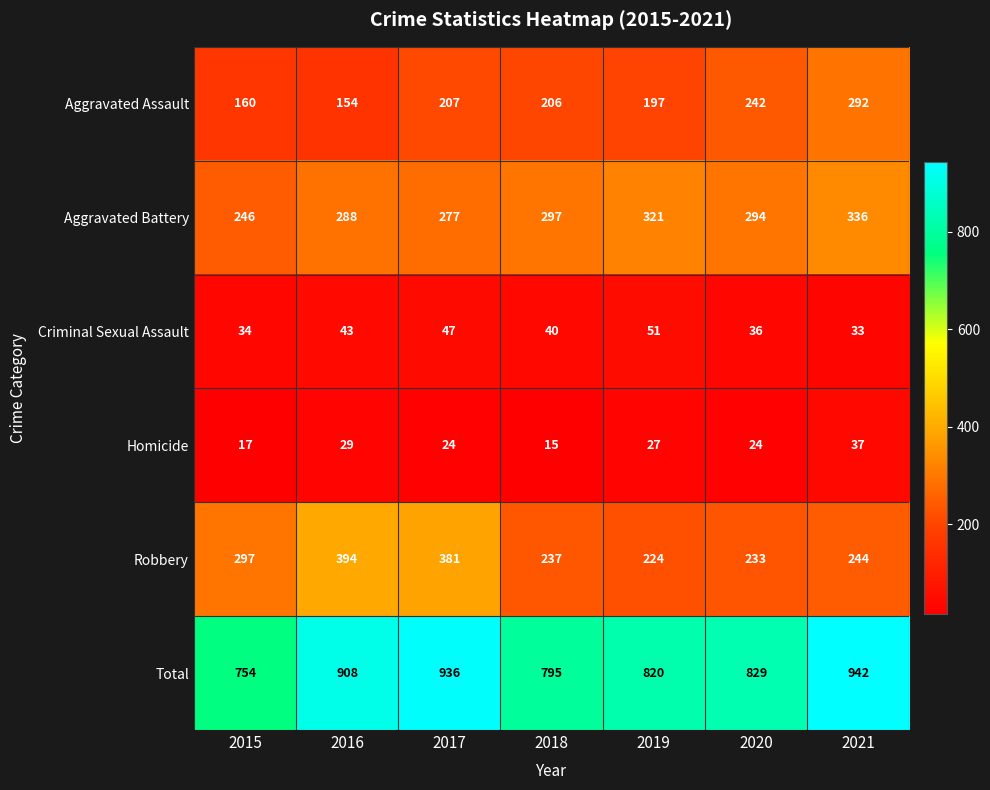

What is the sum of all Robbery values?

2010